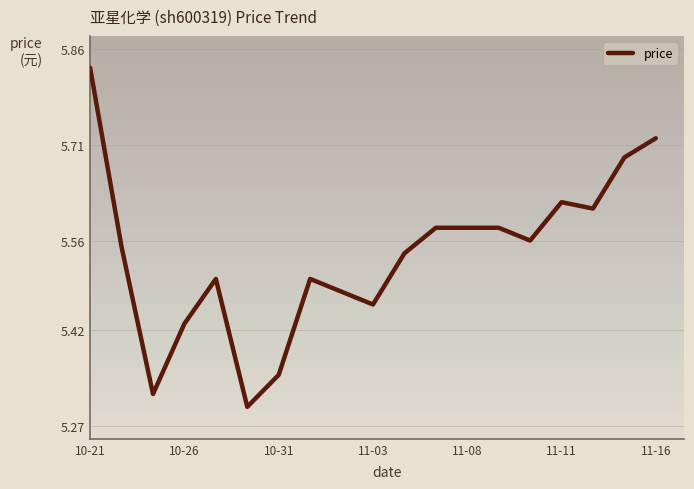

What is the average value?

5.5